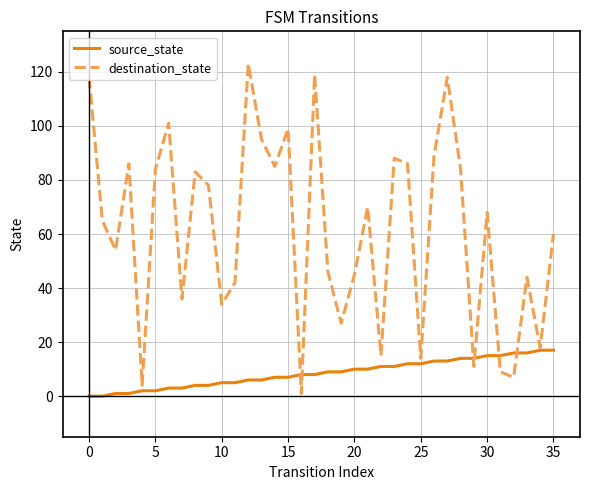

List the series in order of their peak value, lowest first.

source_state, destination_state